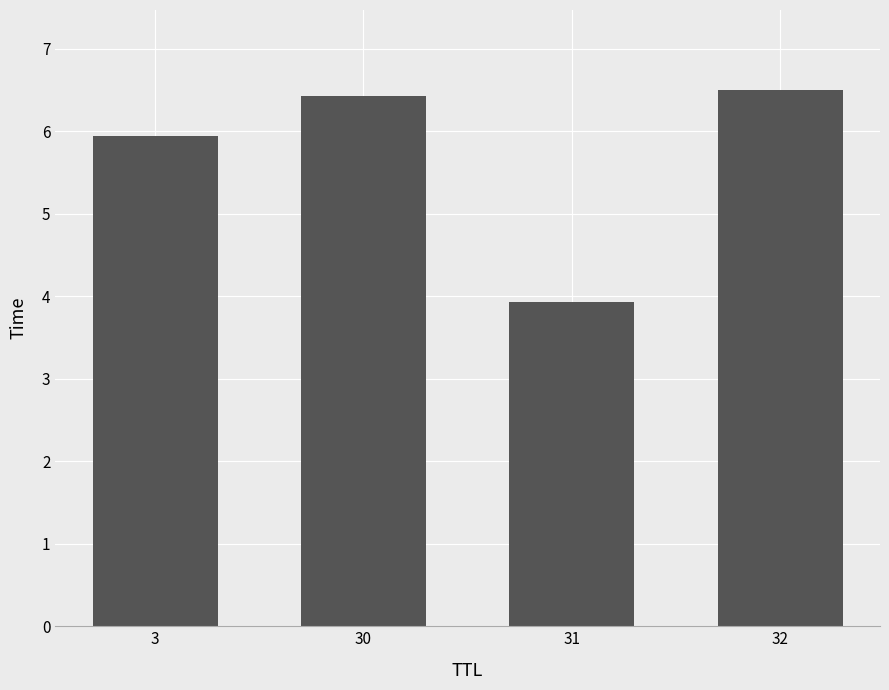

Count the number of values greater than 6.

2